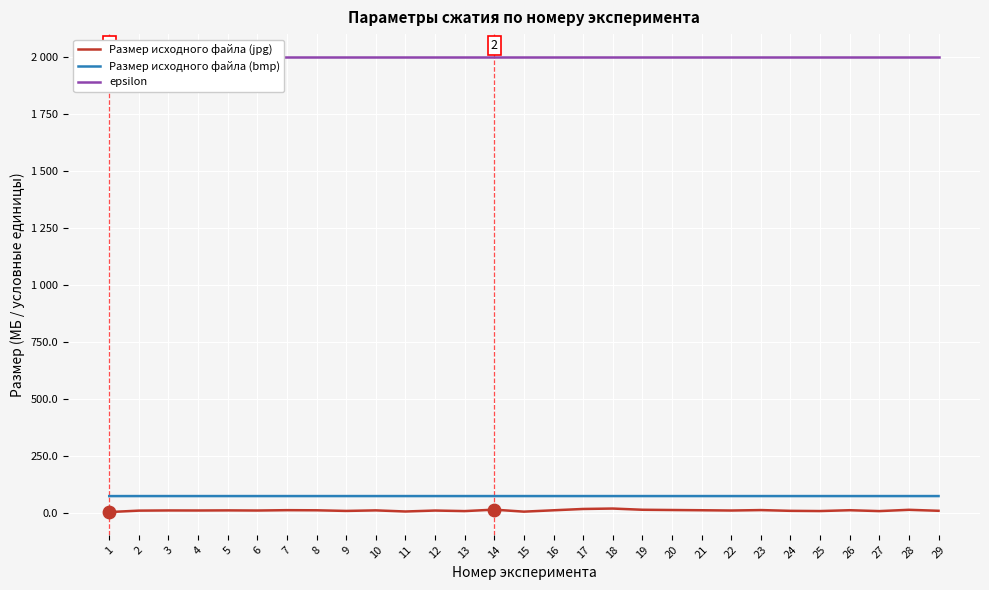

What are all the series names shown in the legend?

Размер исходного файла (jpg), Размер исходного файла (bmp), epsilon